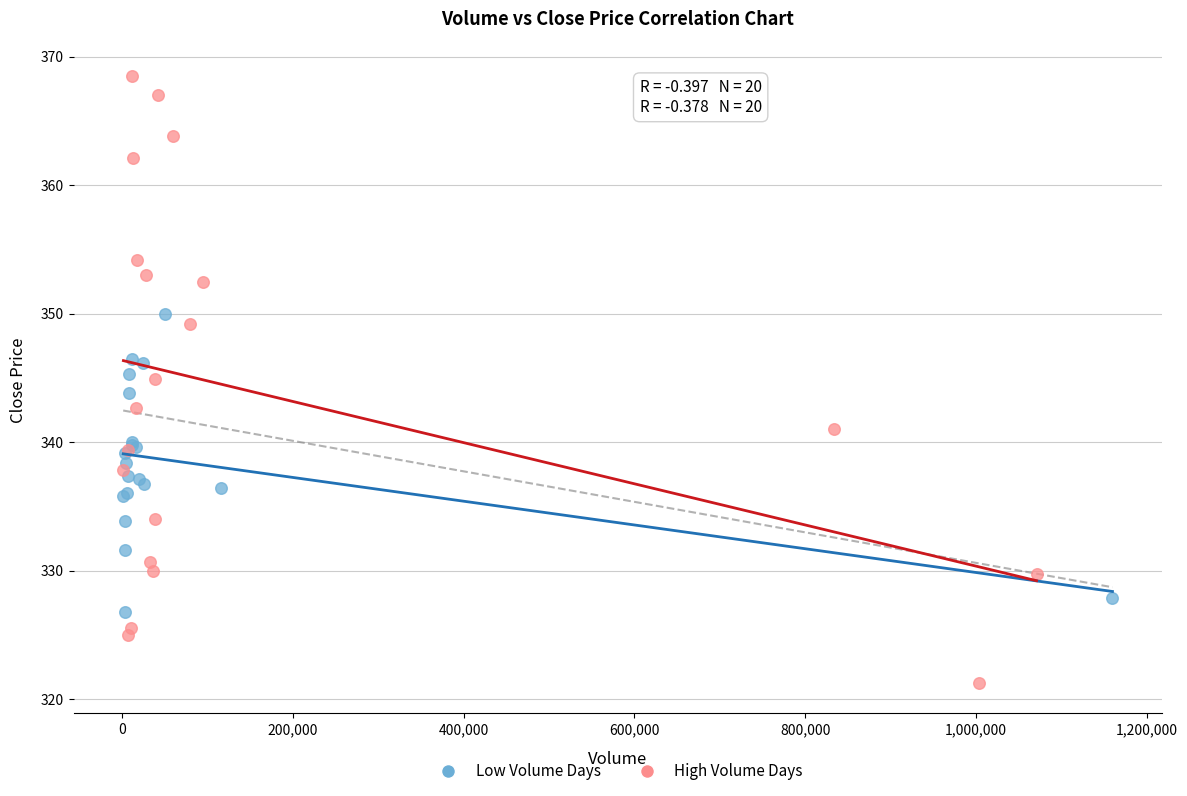

Which series contains the lowest Y value?

High Volume Days